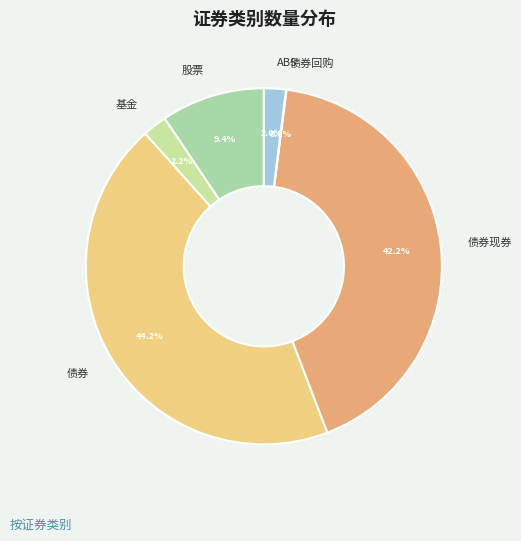

What percentage do 债券现券 and 股票 together represent?

51.6%